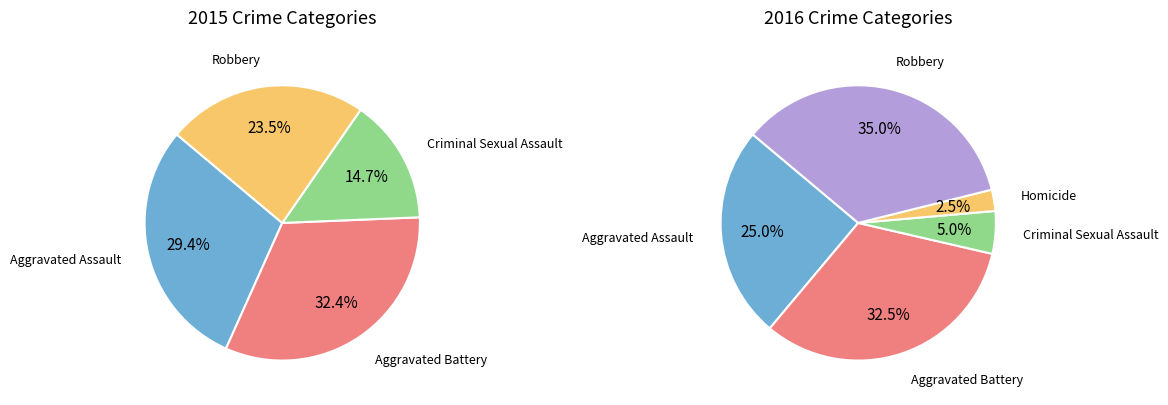

The Aggravated Assault slice represents 36% of the pie. True or false?

False